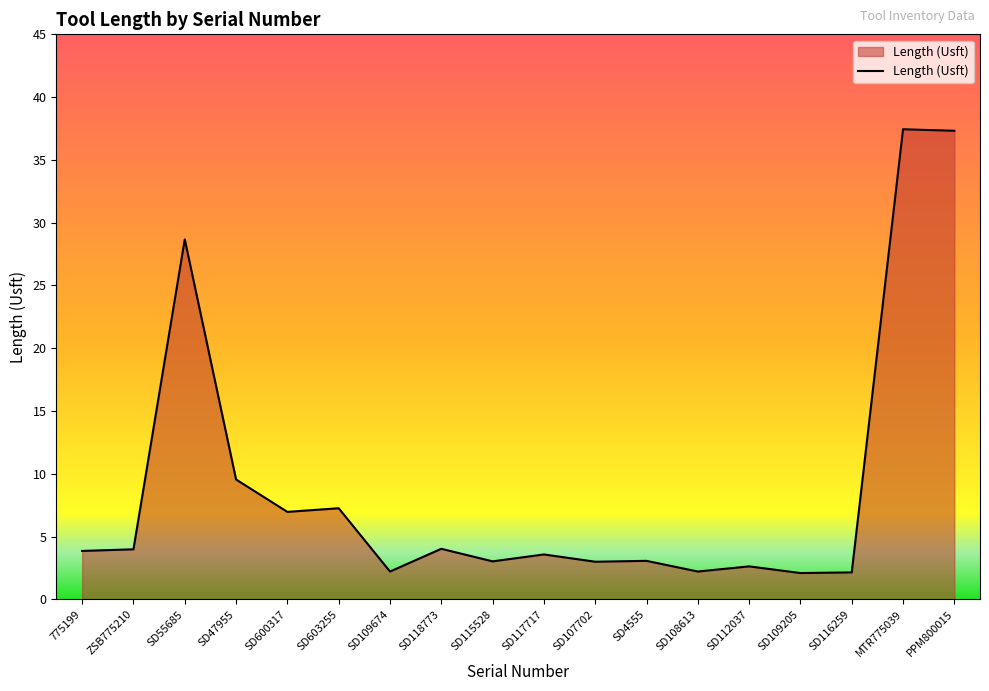

The value at ZSB775210 is 1.0. True or false?

False